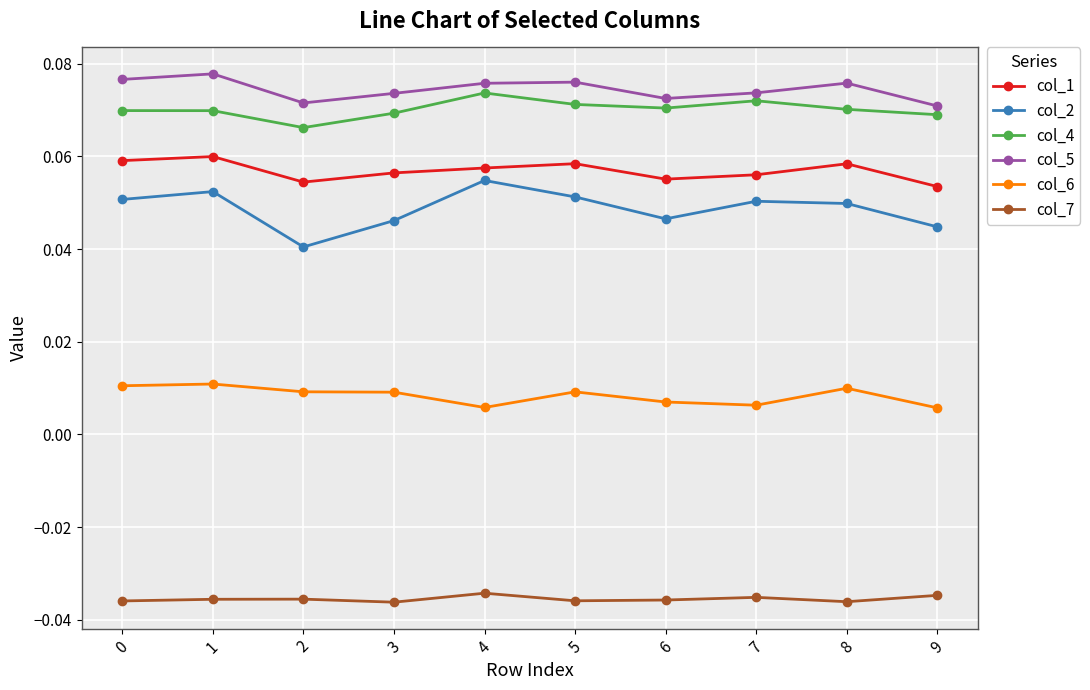

Which series has the largest range (max minus min)?

col_2